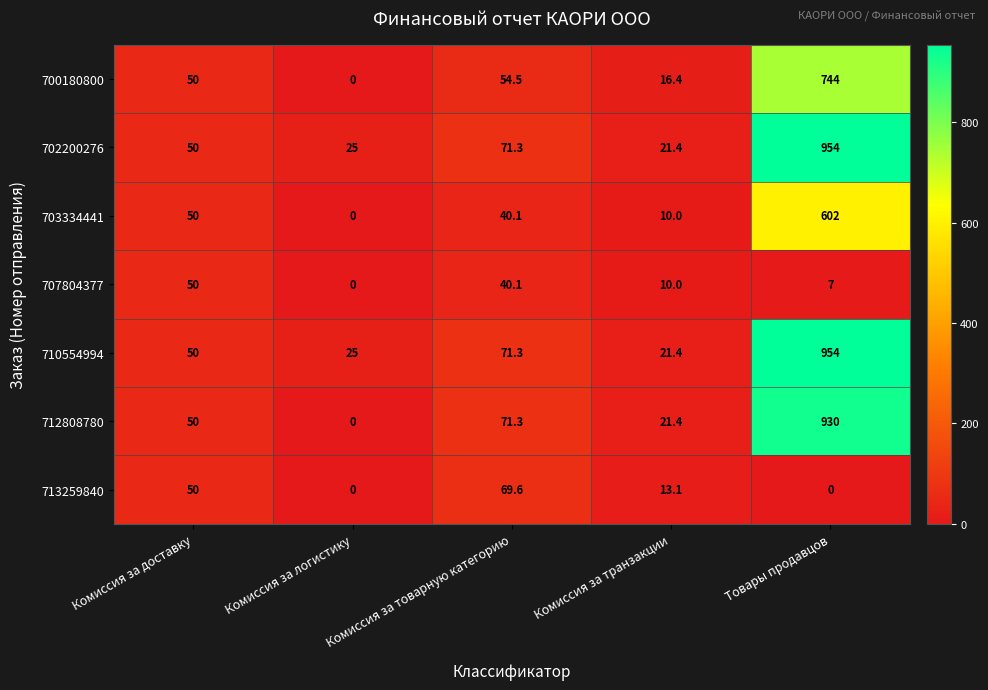

What is the sum of the 703334441 values at Комиссия за транзакции and Комиссия за товарную категорию?

50.1